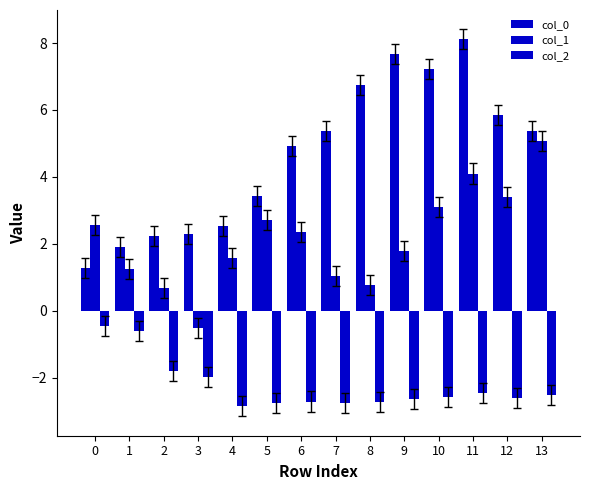

What is the sum of the col_0 values at 0 and 10?

8.5